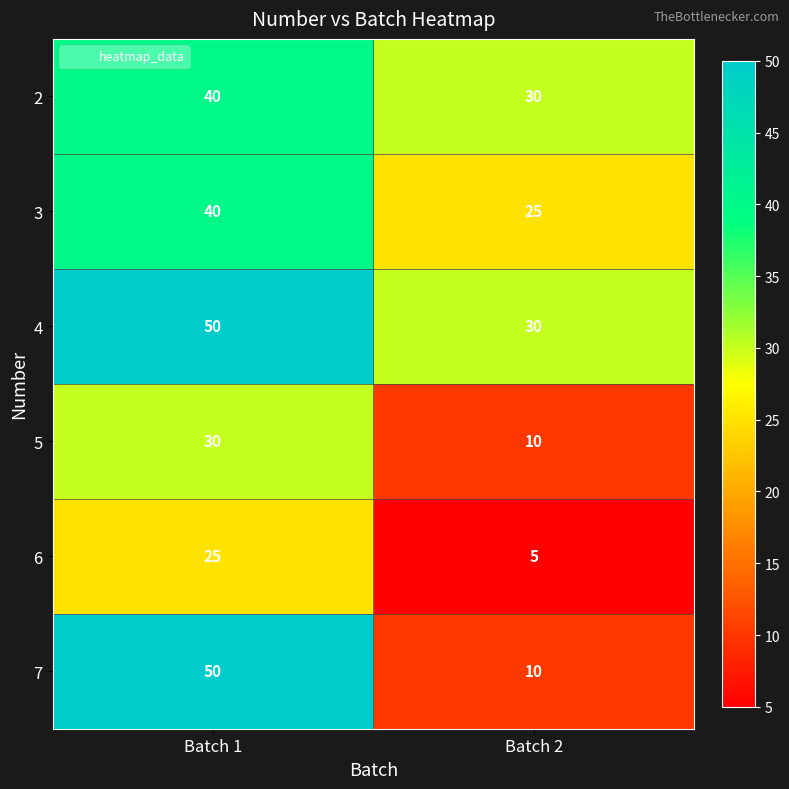

How many data points does each series have?

2